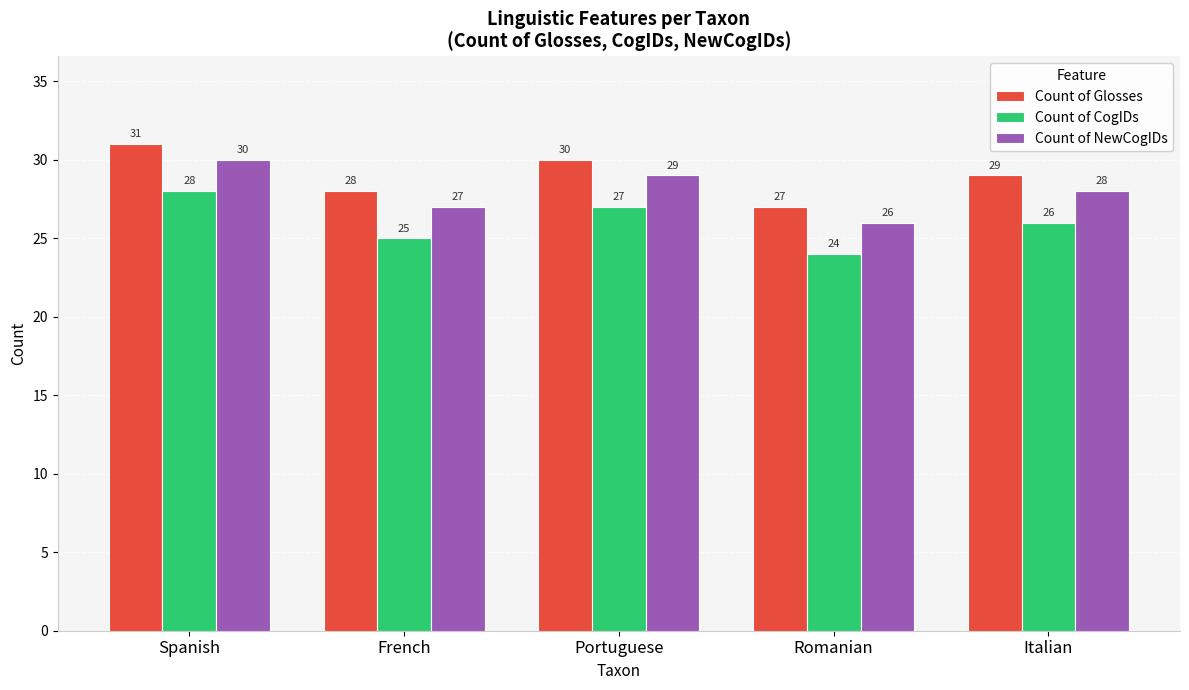

What is the average value of the Count of CogIDs series?

26